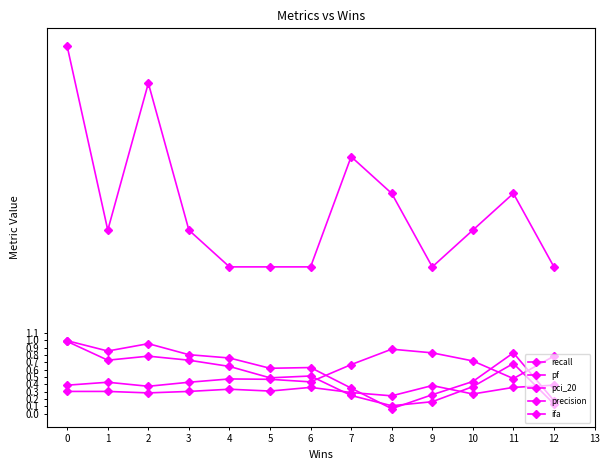

The ifa series shows 0.7 at 8. True or false?

False